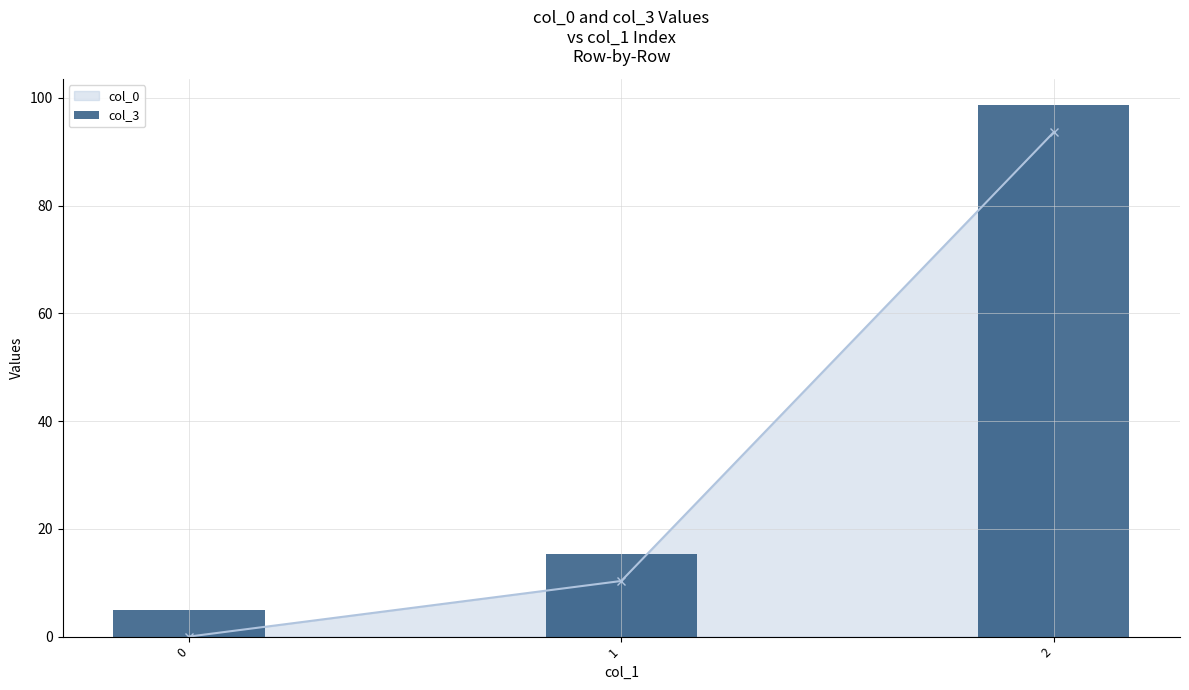

List the labels in order of value, smallest first.

0, 1, 2